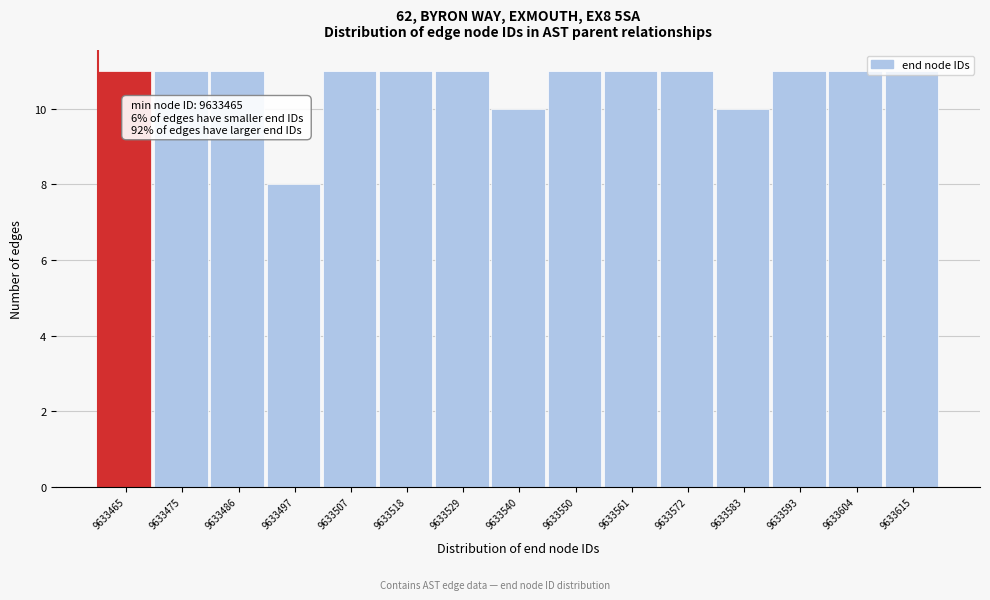

The chart shows a value of 11 at 9633507. True or false?

True